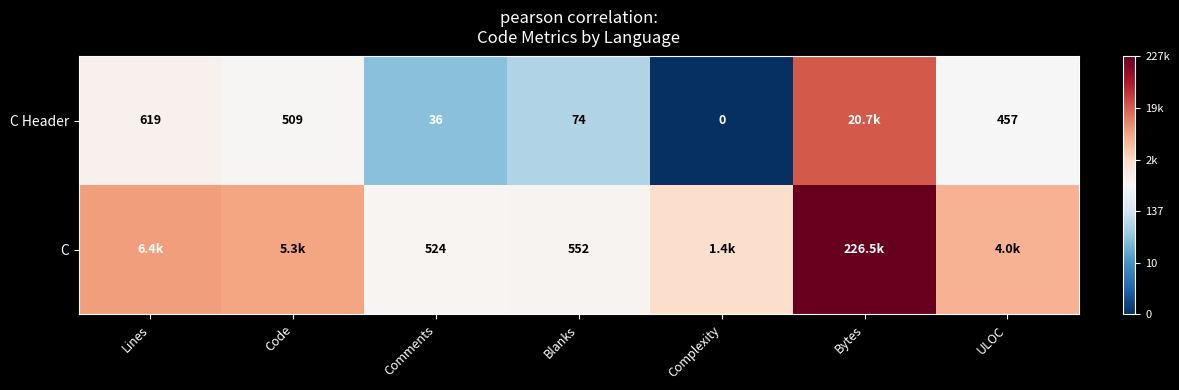

Rank the series at Comments from highest to lowest value.

C, C Header